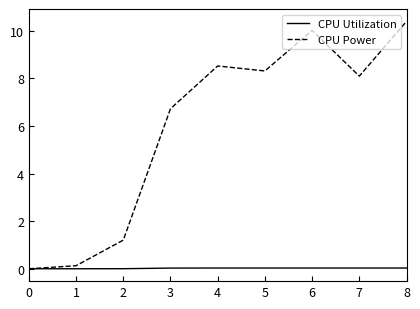

Which series has the largest total across all categories?

CPU Power